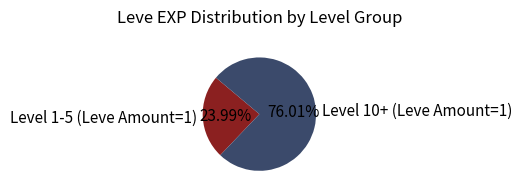

Combined, do Level 1-5 (Leve Amount=1) and Level 10+ (Leve Amount=1) account for over 50%?

Yes